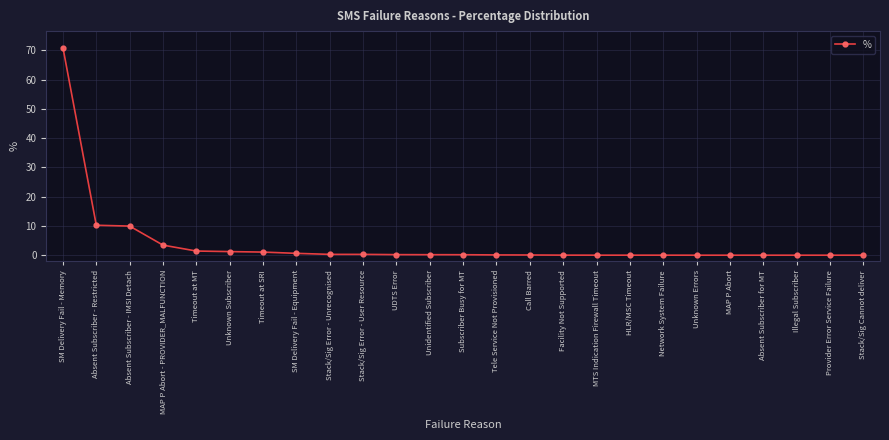

What position from the right is MAP P Abort - PROVIDER_MALFUNCTION?

22